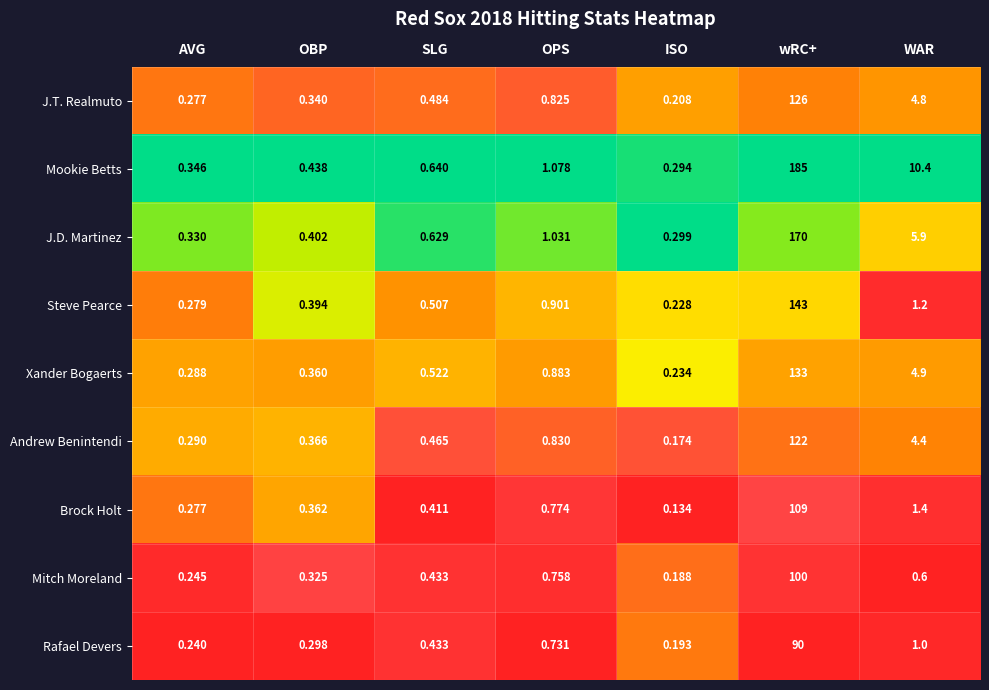

What is the total value across all series at SLG?

4.5